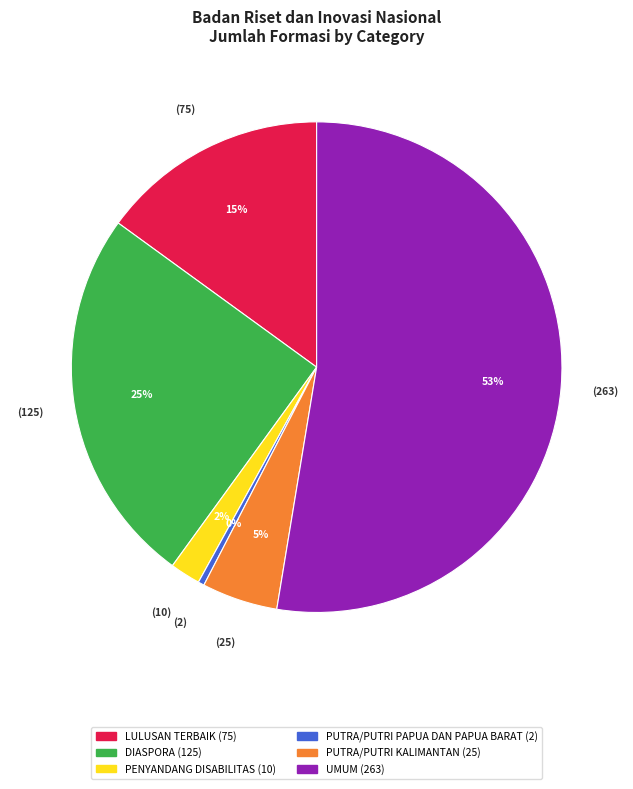

Rank the categories by value from highest to lowest.

UMUM, DIASPORA, LULUSAN TERBAIK, PUTRA/PUTRI KALIMANTAN, PENYANDANG DISABILITAS, PUTRA/PUTRI PAPUA DAN PAPUA BARAT